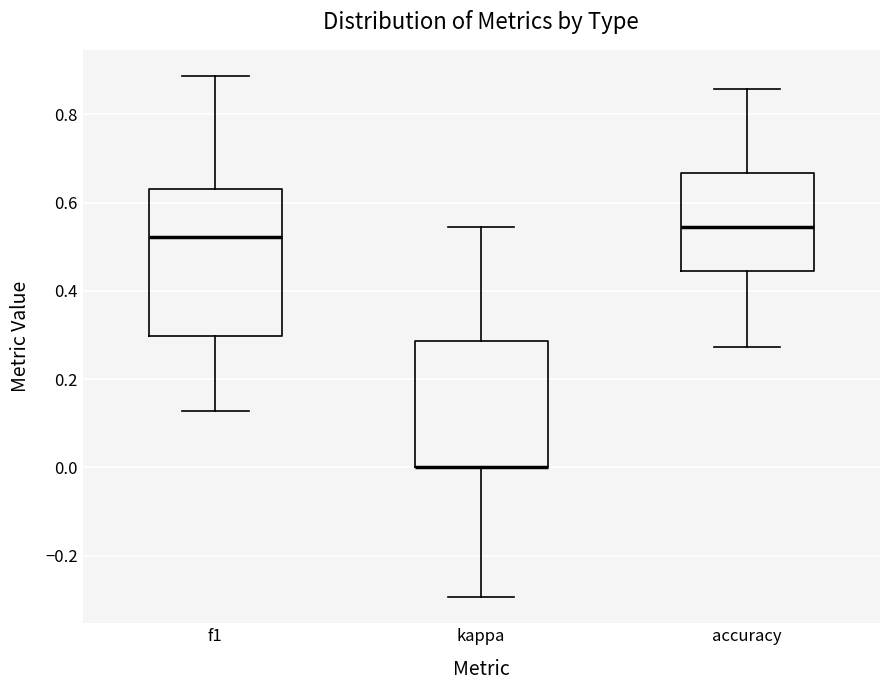

Reading left to right, transcribe this box plot: for each box, give where its median line is, the range the box spans, and where its two whiskers end, as read against the y-axis. The values are not printed on the chart, so give them approximately, as read against the axis.

f1: median 0.52, box 0.30 to 0.62, whiskers 0.12 to 0.88
kappa: median 0.00 (drawn on the box's lower edge), box 0.00 to 0.28, whiskers -0.30 to 0.54
accuracy: median 0.54, box 0.44 to 0.66, whiskers 0.28 to 0.86